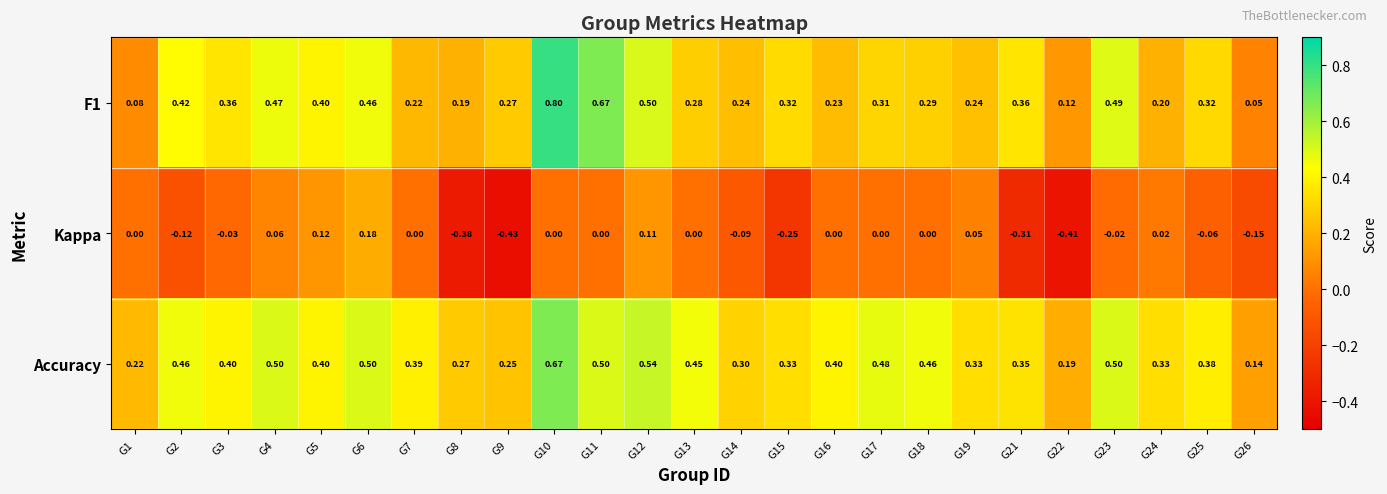

Rank the series by their maximum value, from highest to lowest.

F1, Accuracy, Kappa